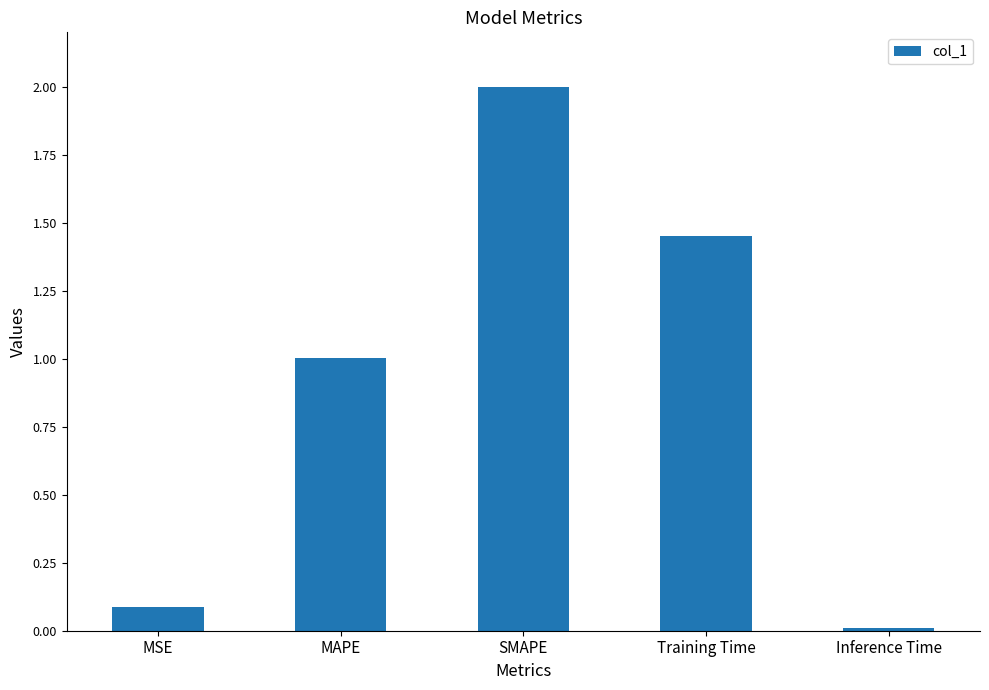

Is it true that the value at SMAPE is 3.3?

False